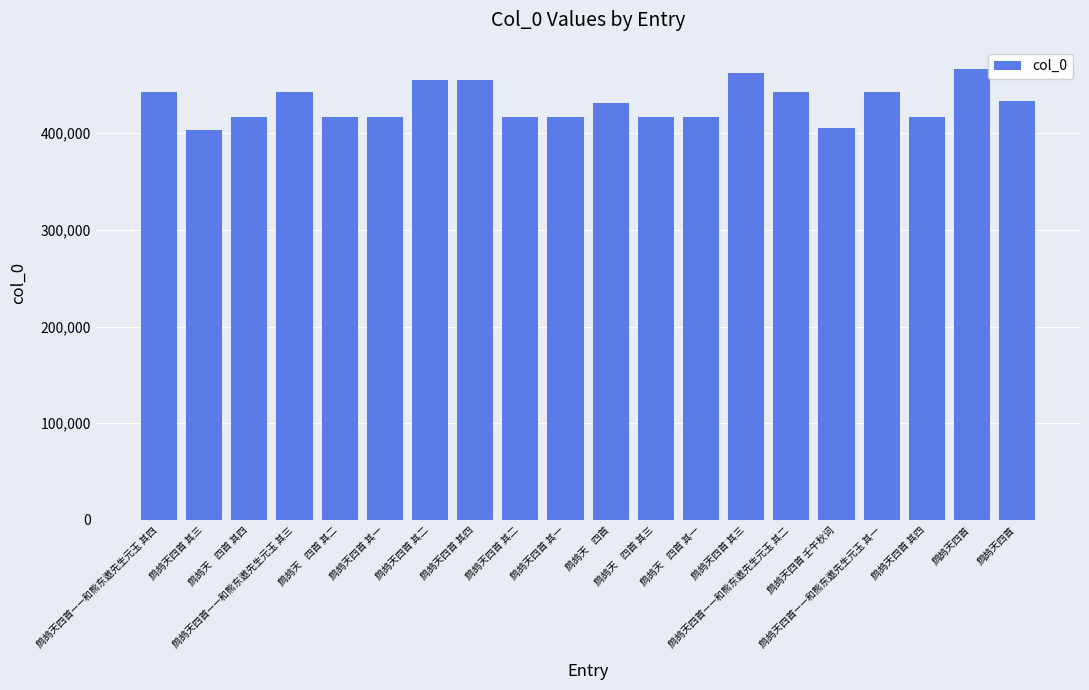

What is the difference between the maximum and minimum values?

62356